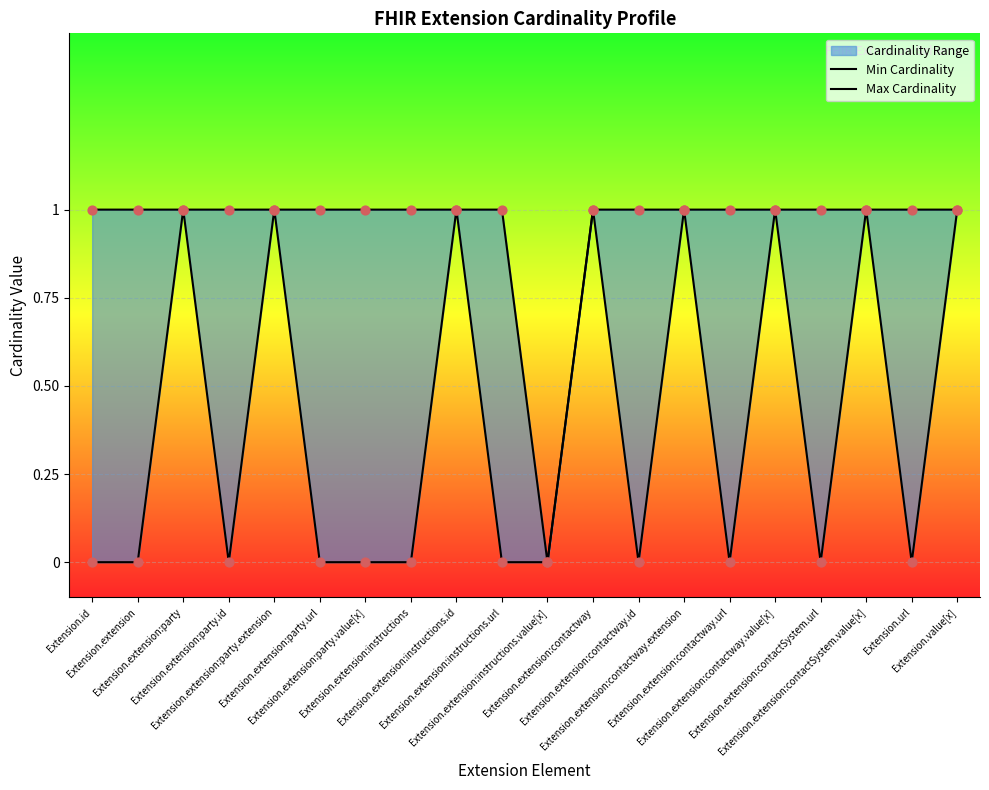

Which series reaches the maximum Y coordinate?

Min Cardinality